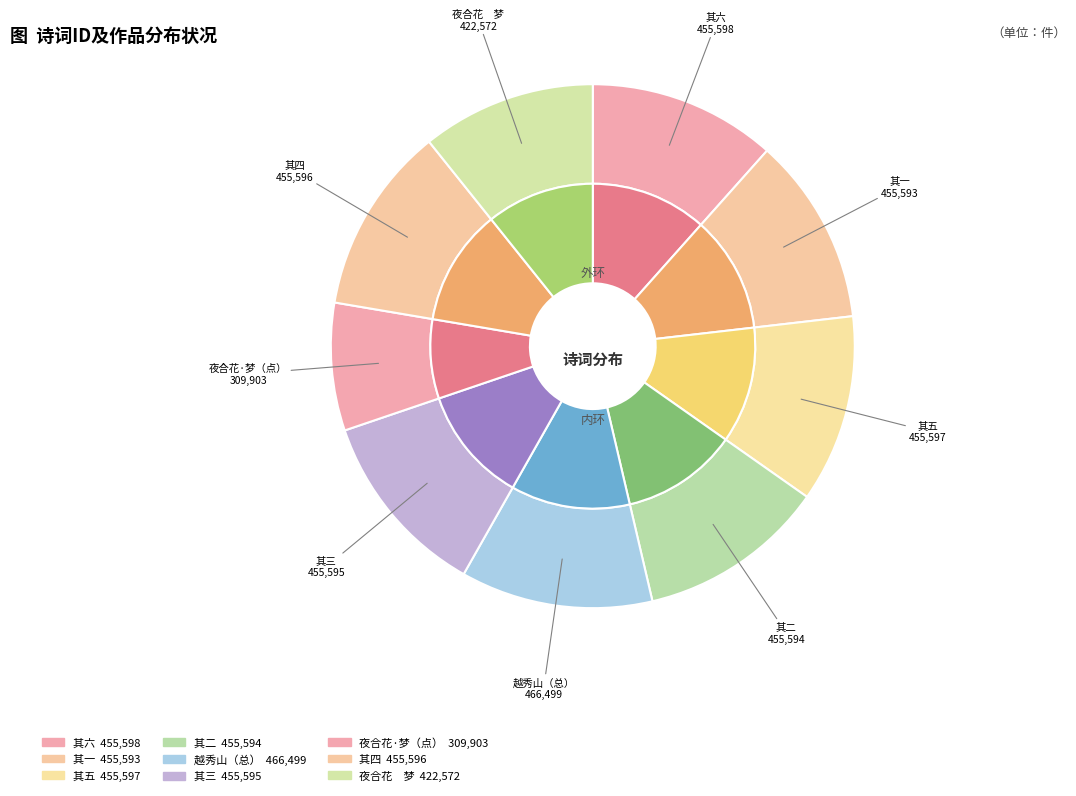

Does 八月四日，与中学旧友廿三人同游越秀山，诗以纪之 其一 account for over 50% of the chart?

No